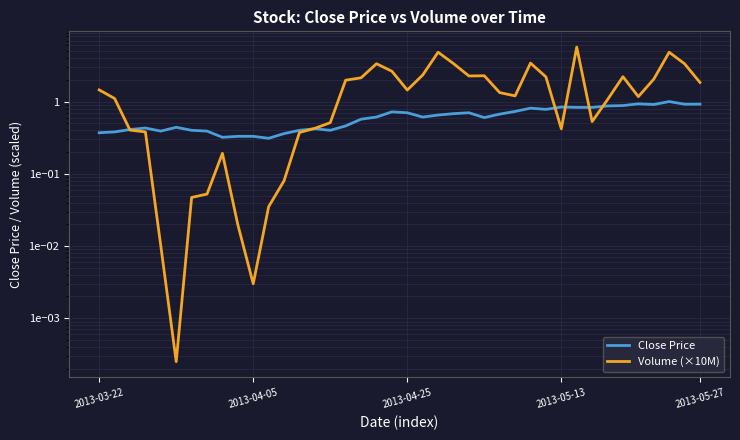

What position from the left is 7?

8